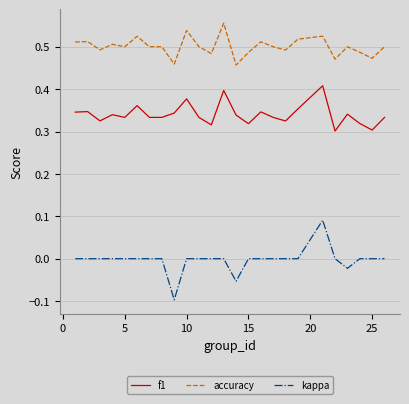

True or false: f1 and kappa cross at least once.

False